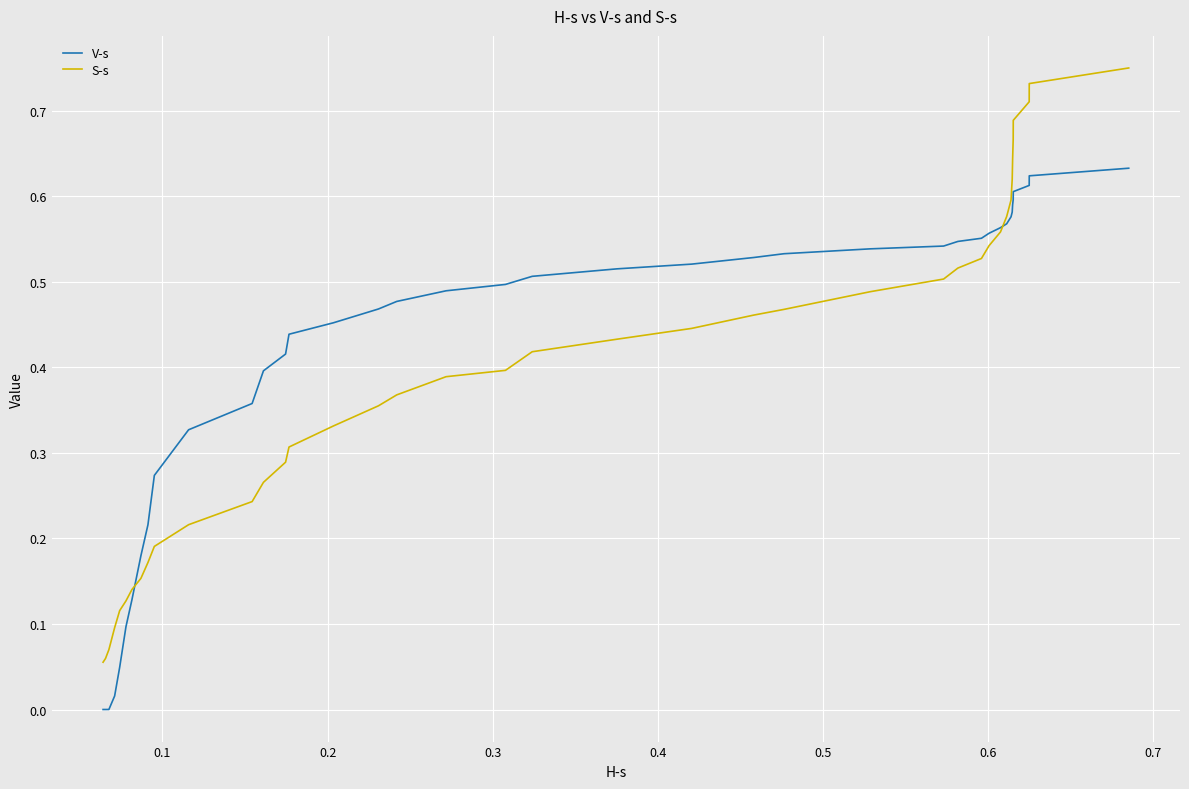

Rank the series by their maximum value, from lowest to highest.

V-s, S-s